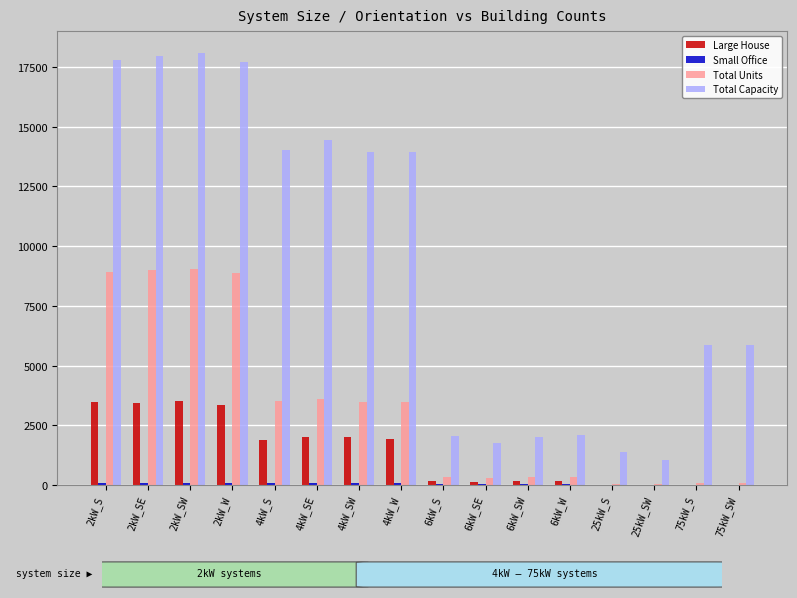

What is the maximum value shown in the chart?

18102